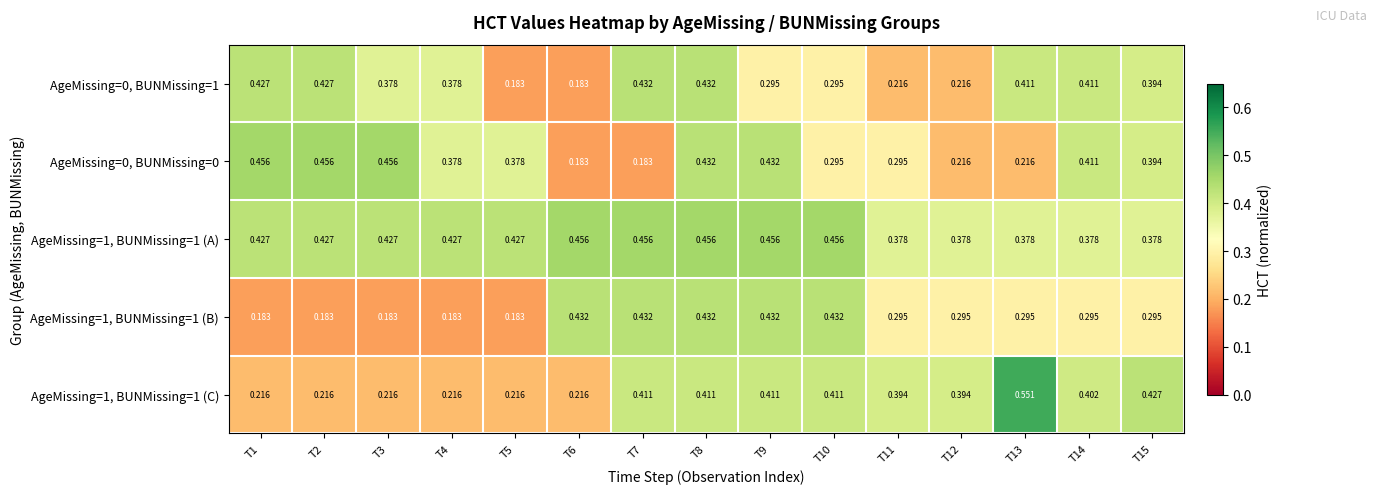

Is the value of AgeMissing=1, BUNMissing=1 (C) at T11 greater than the value of AgeMissing=1, BUNMissing=1 (A) at T4?

No